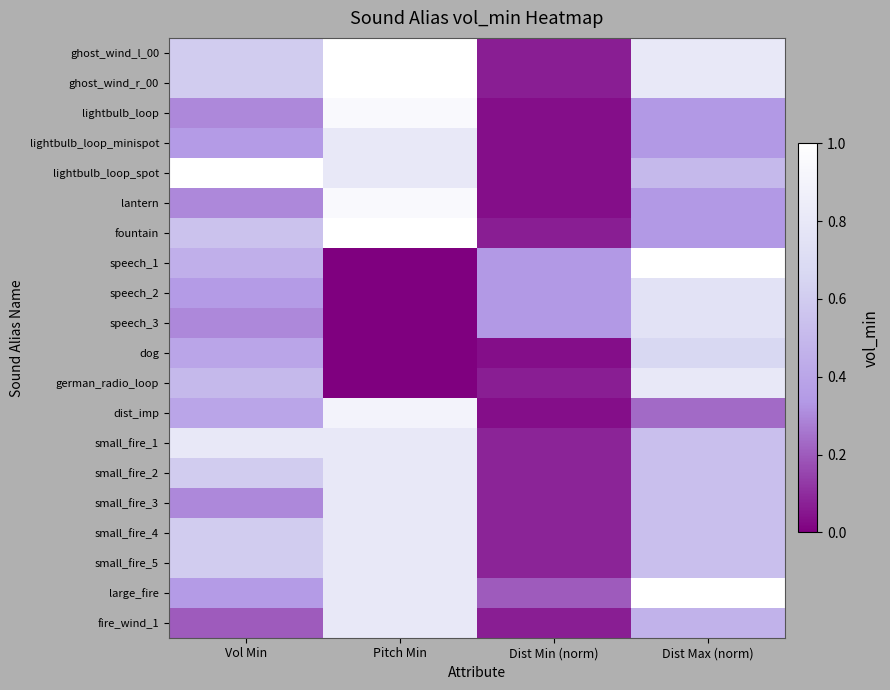

Which label corresponds to the largest value in the chart?

Dist Max (norm)